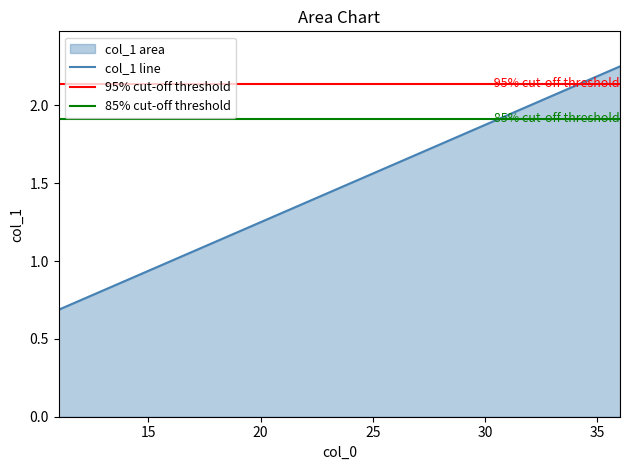

List the labels in order of value, largest first.

36.02, 33.09, 30.47, 28.36, 25.73, 21.93, 19.44, 15.48, 11